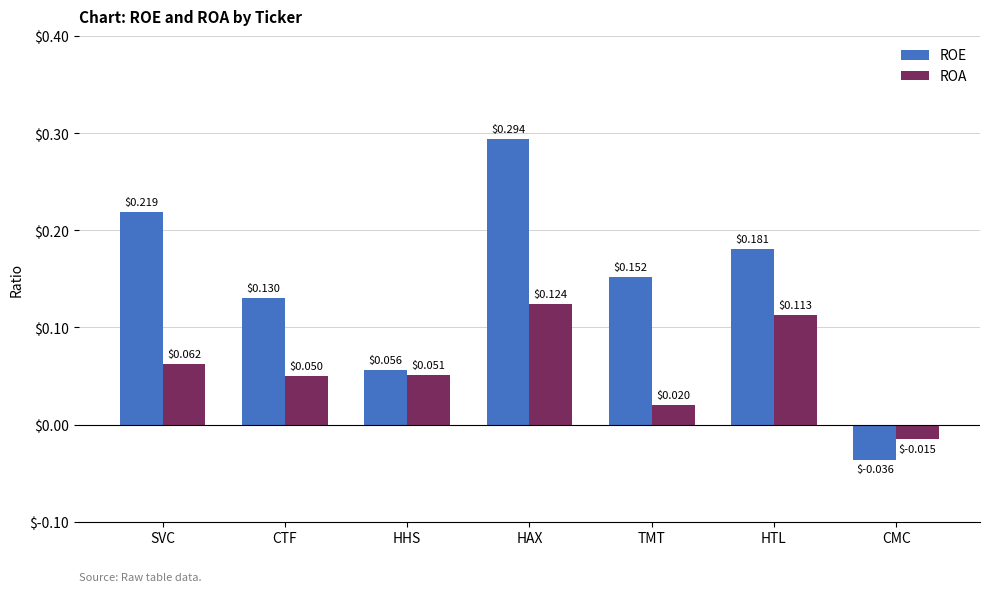

Which series changed the most between SVC and HHS?

ROE